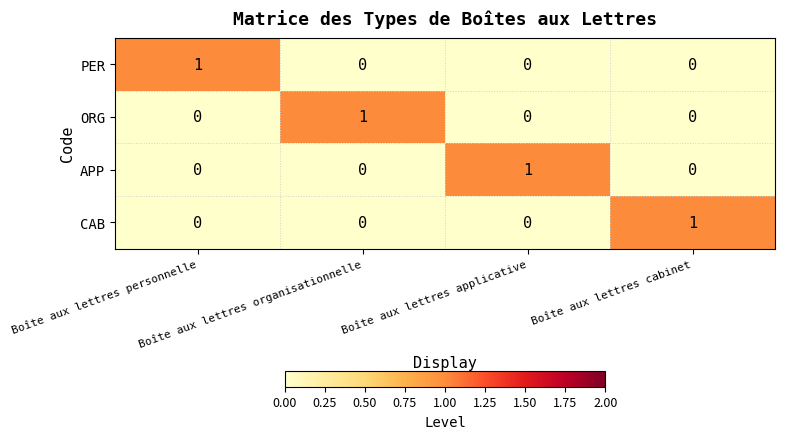

How many PER values are between 0 and 1?

4